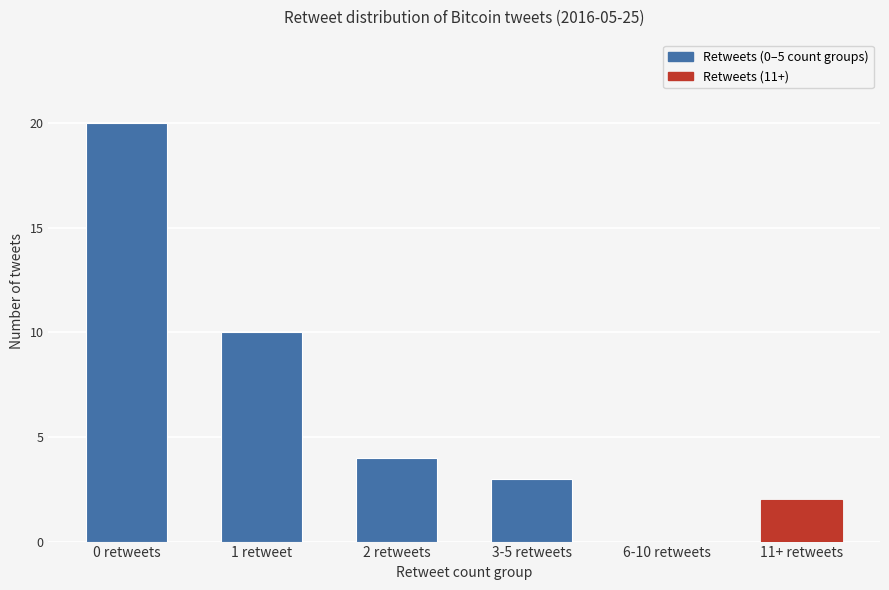

How many categories are shown in the chart?

6